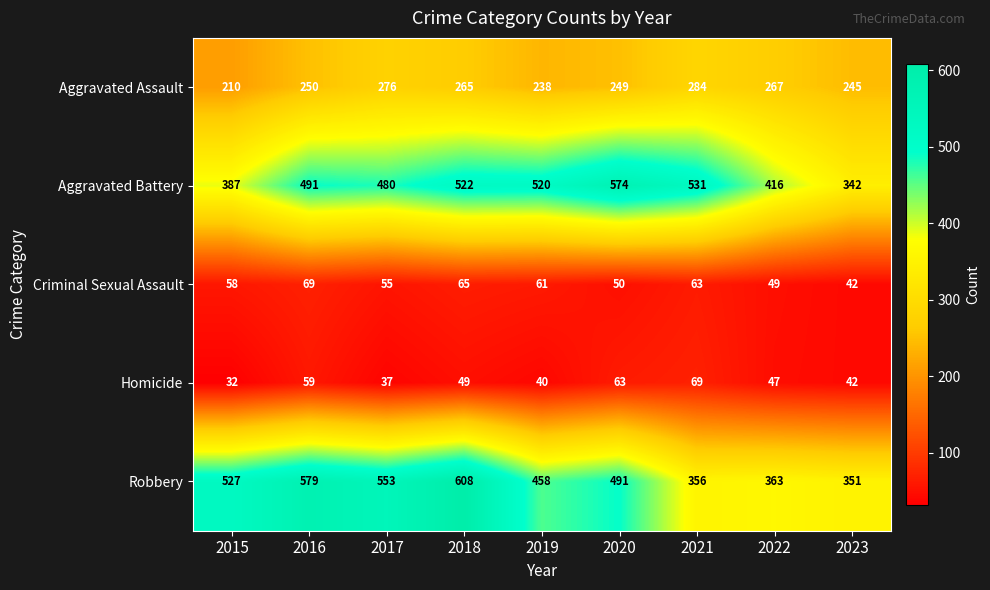

What is the minimum value shown in the chart?

32